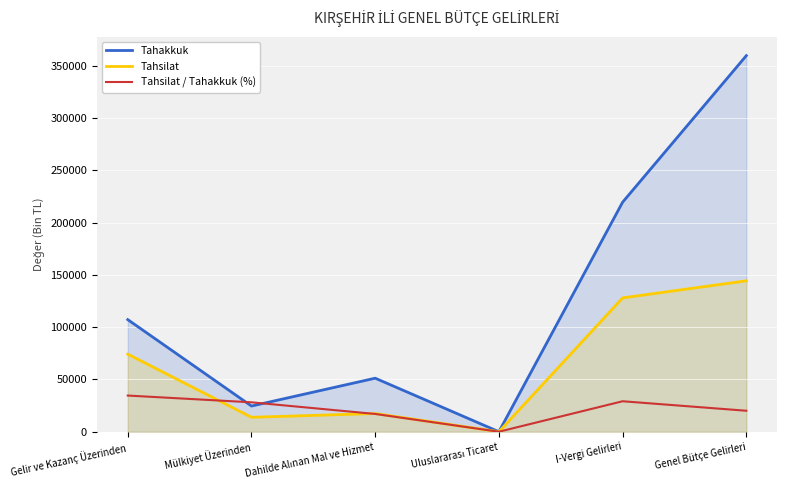

Where is Tahakkuk nearest to the value 179877?

I-Vergi Gelirleri